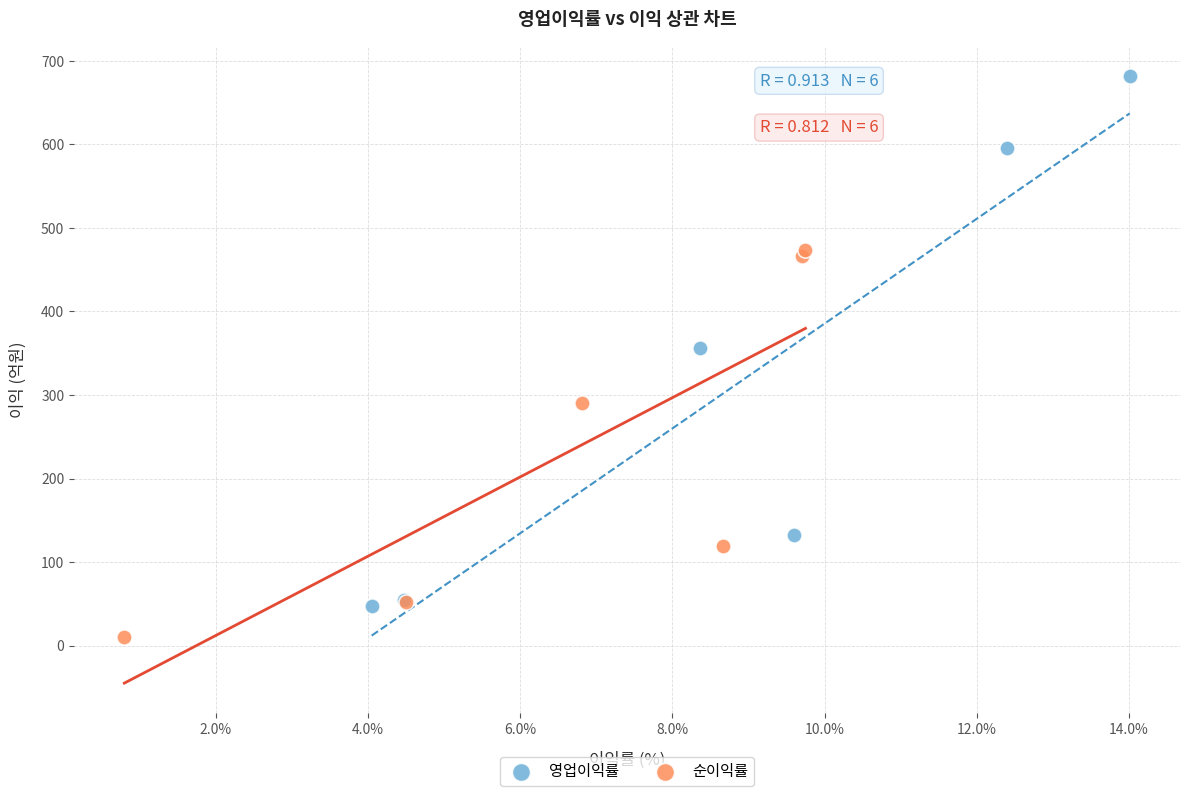

Which series reaches the maximum Y coordinate?

영업이익률